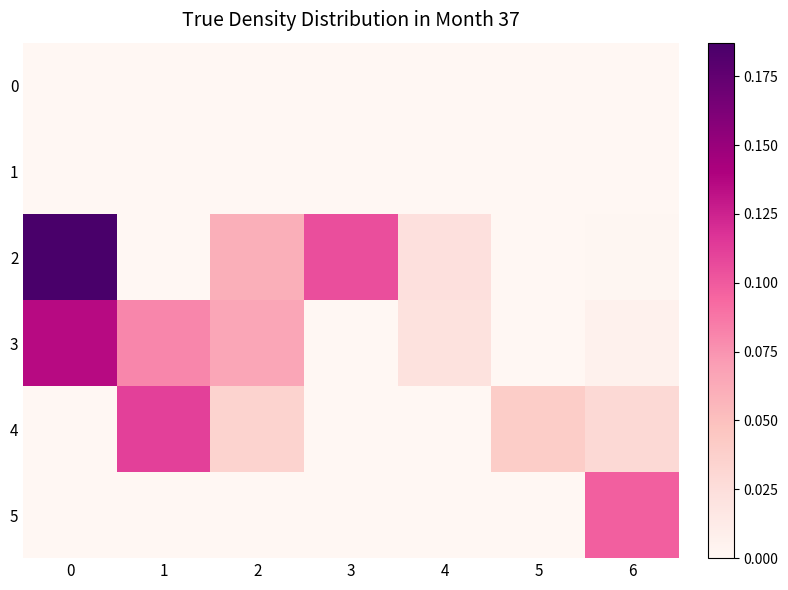

At 3, list the series in order from smallest to largest.

0, 1, 3, 4, 5, 2